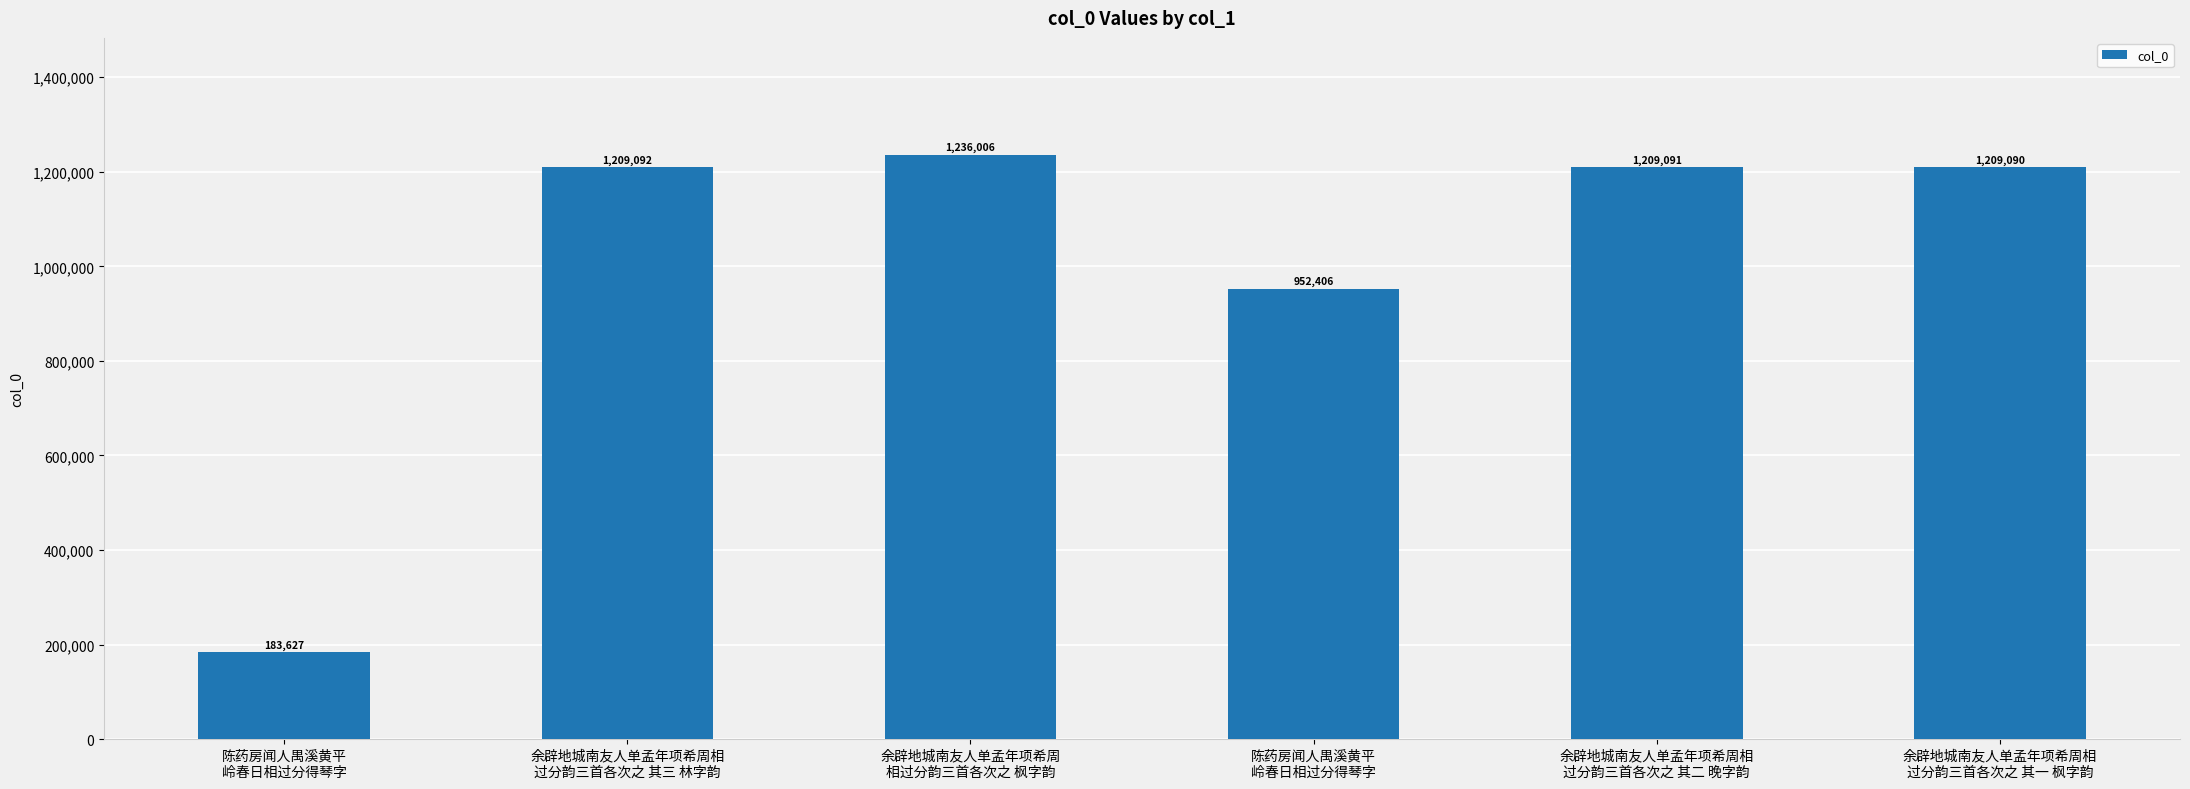

Rank the categories by value from lowest to highest.

陈药房闻人禺溪黄平
岭春日相过分得琴字, 陈药房闻人禺溪黄平
岭春日相过分得琴字, 余辟地城南友人单孟年项希周相
过分韵三首各次之 其一 枫字韵, 余辟地城南友人单孟年项希周相
过分韵三首各次之 其二 晚字韵, 余辟地城南友人单孟年项希周相
过分韵三首各次之 其三 林字韵, 余辟地城南友人单孟年项希周
相过分韵三首各次之 枫字韵